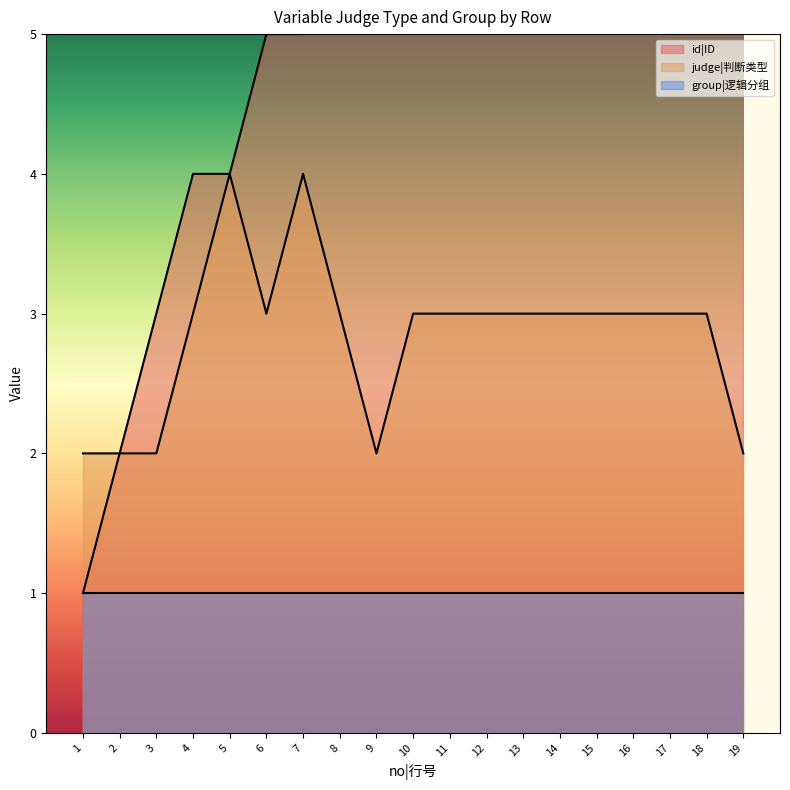

True or false: id|ID and judge|判断类型 cross at least once.

False